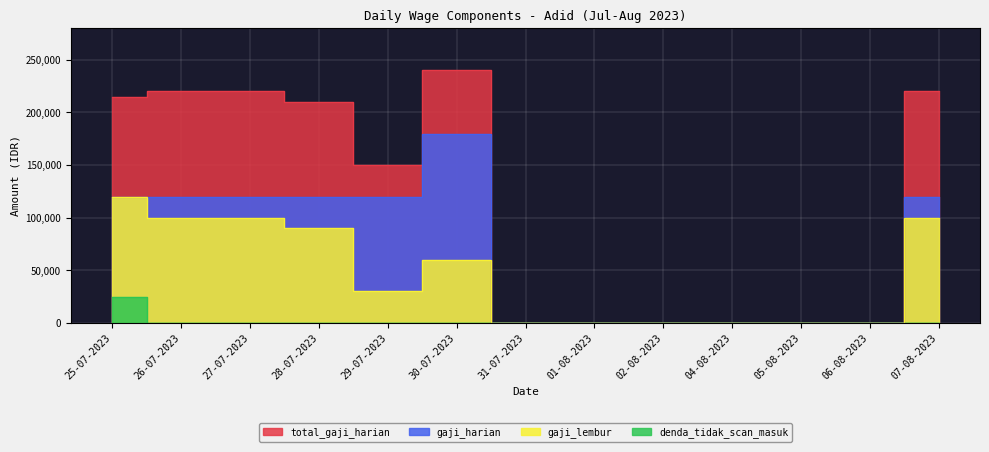

What is the difference between the maximum and second lowest values in the gaji_lembur series?

120000